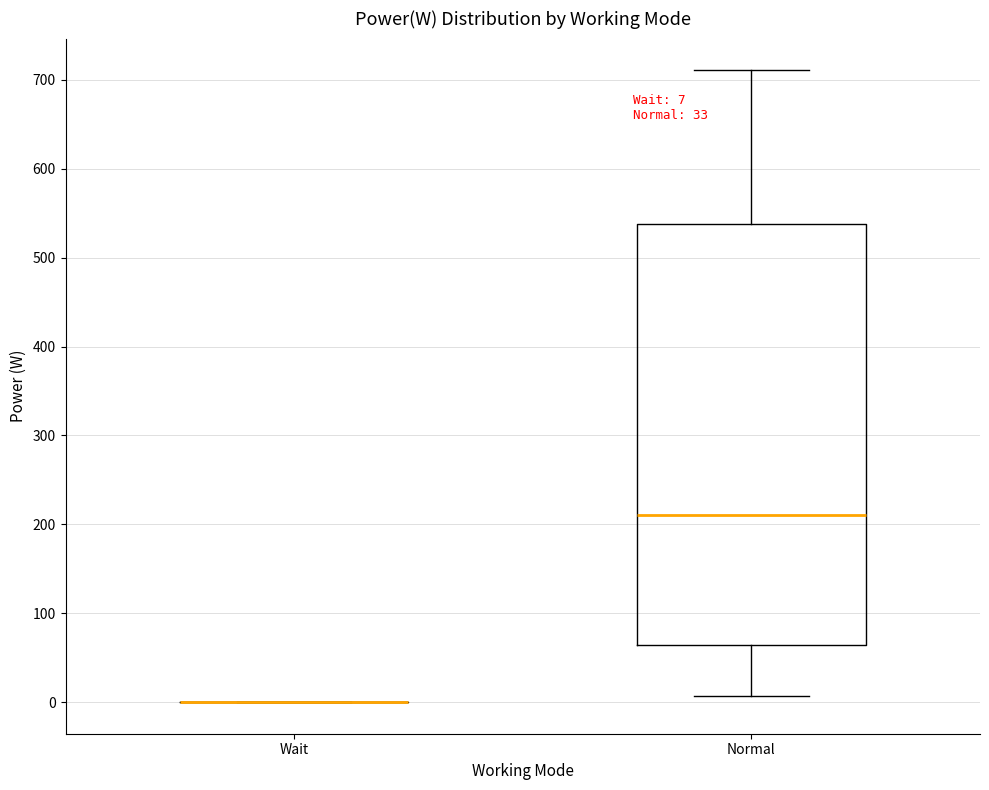

Which box is the tallest, from its lower edge to its upper edge?

Normal